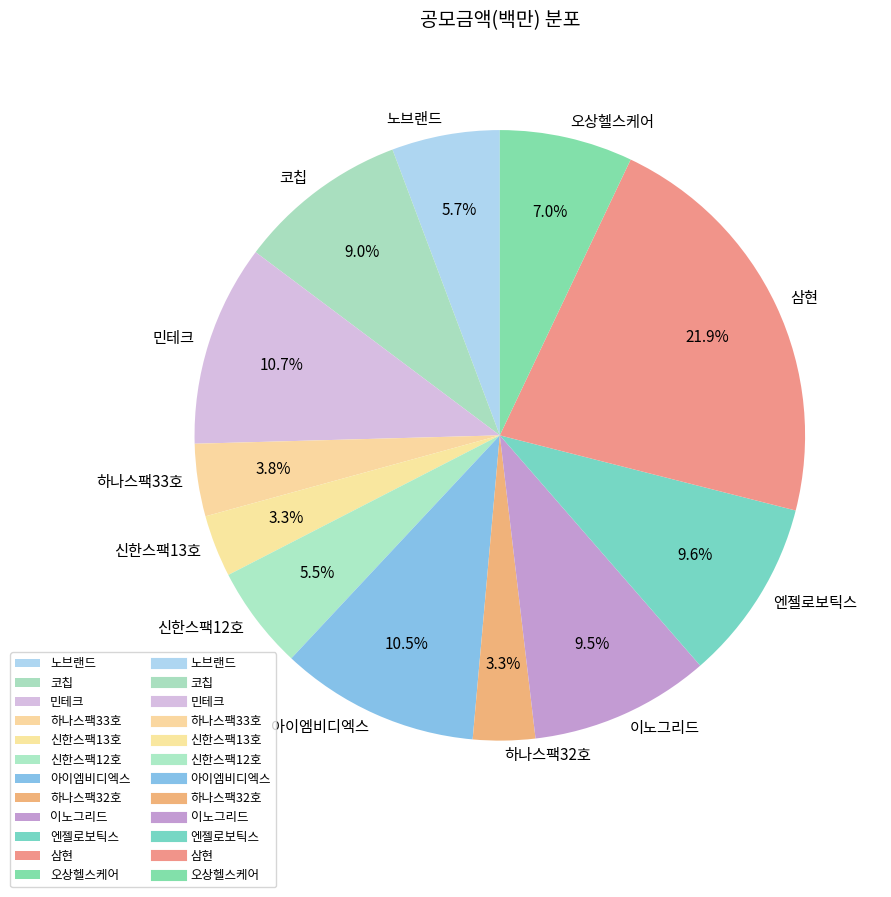

To the nearest percent, what is the combined percentage of 민테크 and 신한스팩13호?

14%